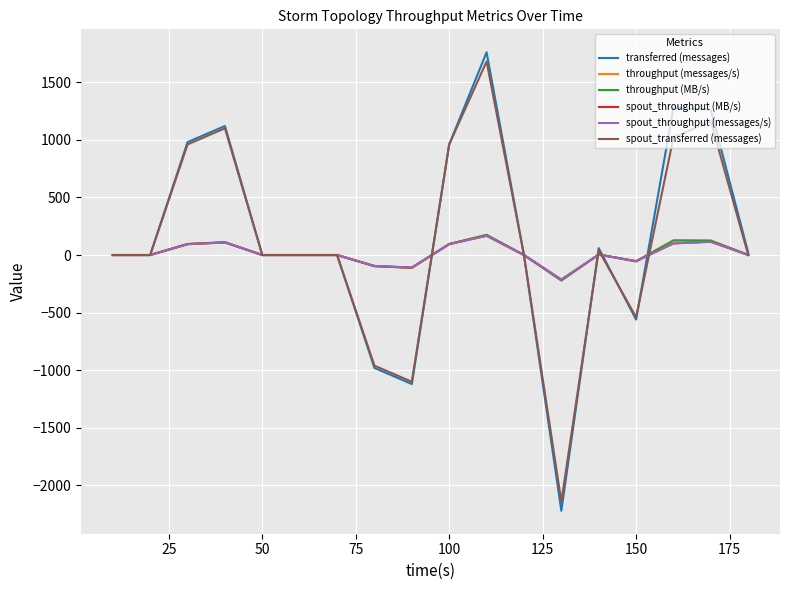

Reading right to left, list all the values displayed in this chart.

transferred (messages): 20	1260	1280	-560	60	-2220	0	1760	960	-1120	-980	0	0	0	1120	980	0	0
throughput (messages/s): 1	125	127	-55	5	-221	0	175	95	-111	-97	0	0	0	111	96	0	0
throughput (MB/s): 1	125	127	-55	5	-221	0	175	95	-111	-97	0	0	0	111	96	0	0
spout_throughput (MB/s): 0	115	101	-53	3	-213	0	167	95	-109	-95	0	0	0	109	94	0	0
spout_throughput (messages/s): 0	115	101	-53	3	-213	0	167	95	-109	-95	0	0	0	109	94	0	0
spout_transferred (messages): 0	1160	1020	-540	40	-2140	0	1680	960	-1100	-960	0	0	0	1100	960	0	0